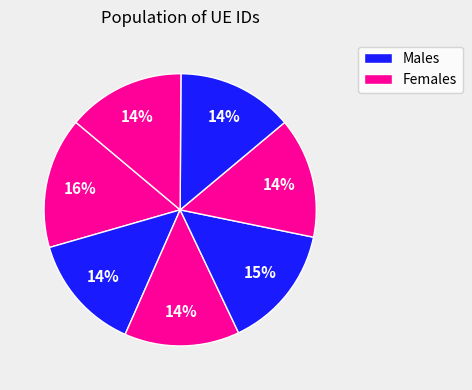

Count the number of slices in the pie.

7